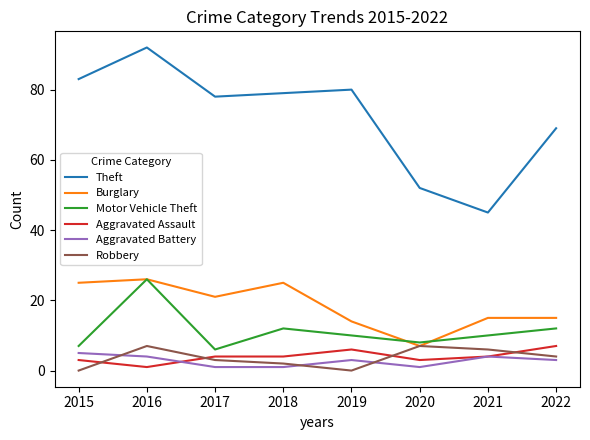

True or false: Aggravated Assault and Theft intersect in this chart.

False